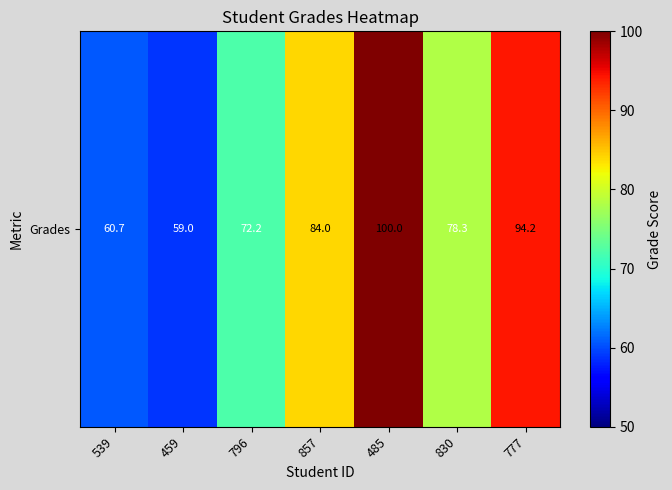

What is the difference between the second highest and second lowest values?

33.5